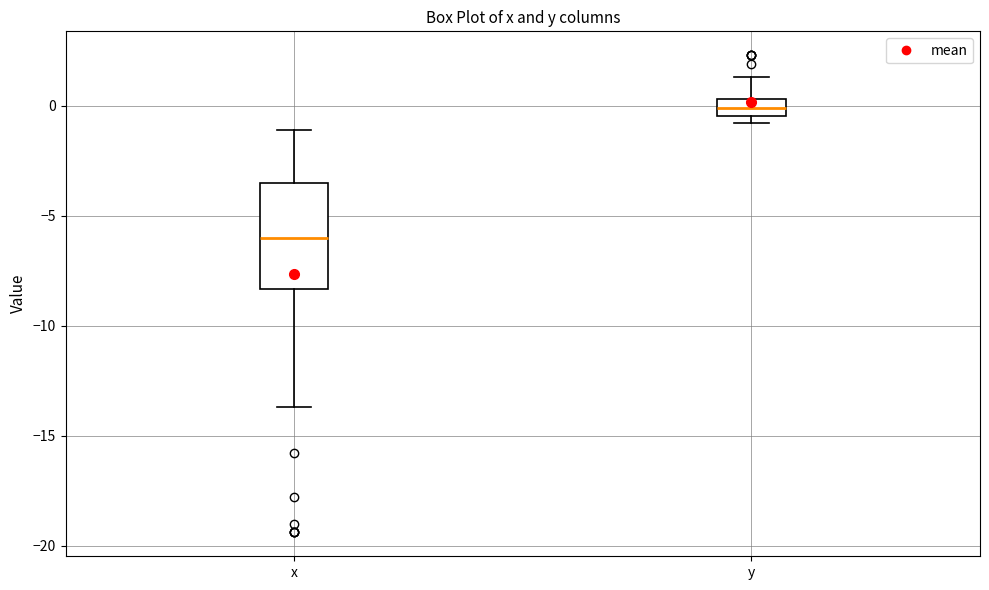

Reading left to right, transcribe this box plot: for each box, give where its median line is, the range the box spans, and where its two whiskers end, as read against the y-axis. The values are not printed on the chart, so give them approximately, as read against the axis.

x: median -6.0, box -8.5 to -3.5, whiskers -13.5 to -1.0
y: median 0.0, box -0.5 to 0.5, whiskers -1.0 to 1.5